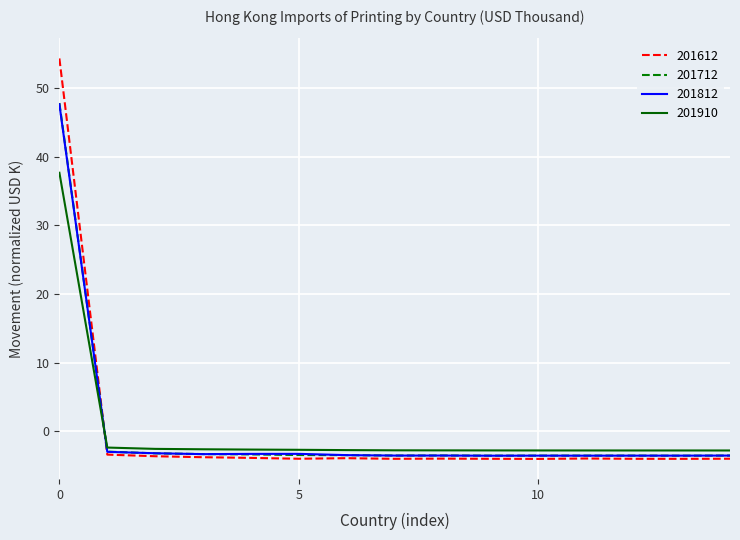

What is the lowest value of the 201712 series?

-3.5